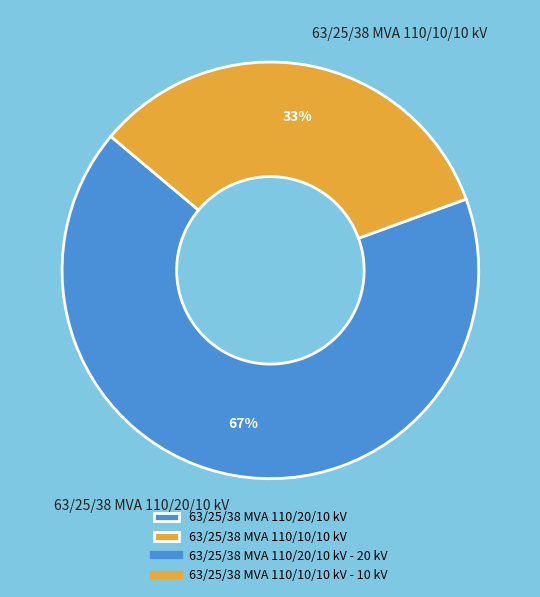

To the nearest percent, what is the combined percentage of 63/25/38 MVA 110/20/10 kV and 63/25/38 MVA 110/10/10 kV?

100%